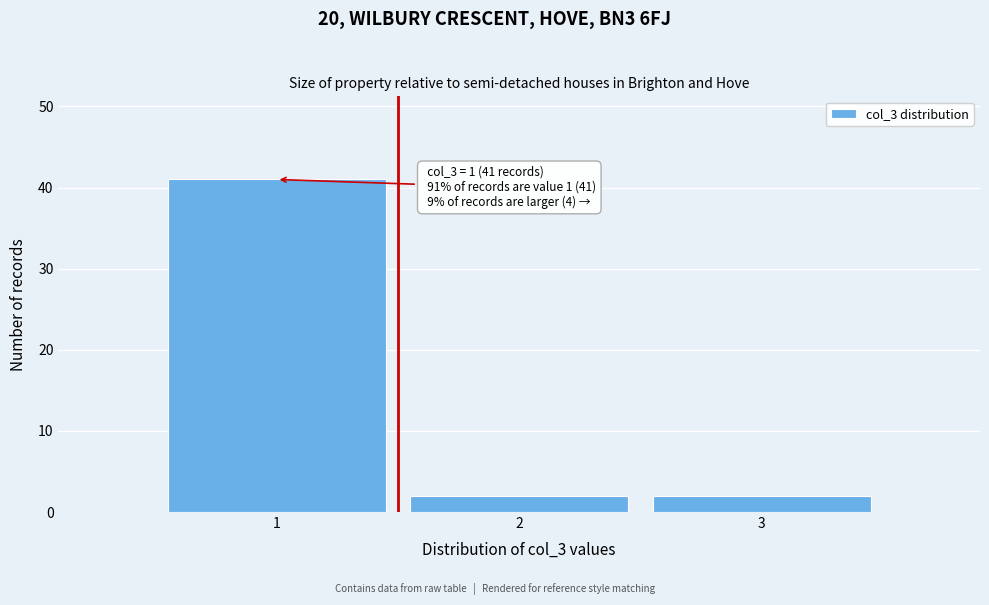

Over which range of the x-axis is the bar tallest?

0.5 to 1.5